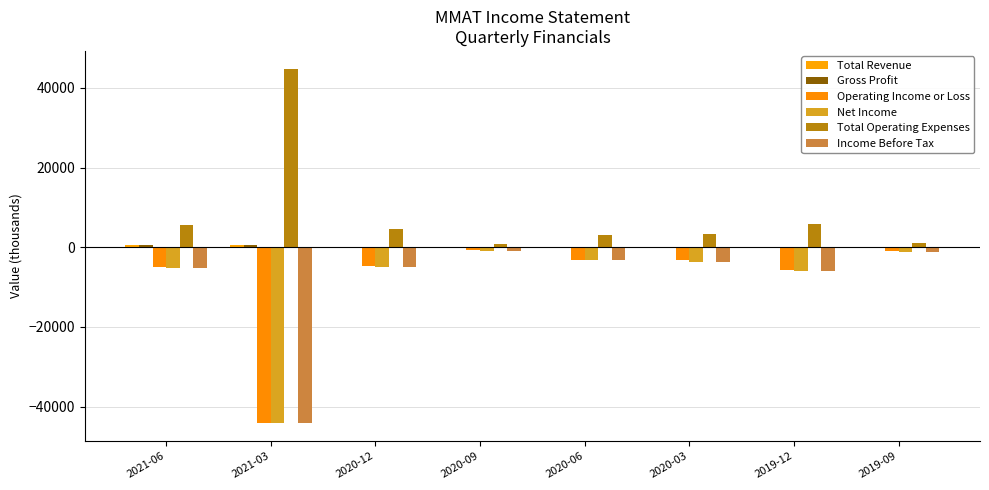

At which label does Total Revenue reach its peak?

2021-06